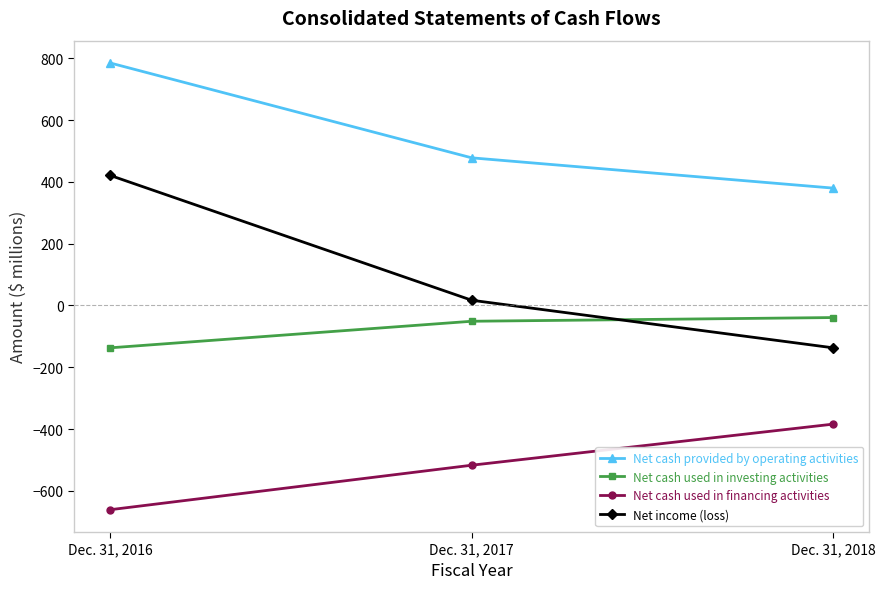

What is the total value across all series at Dec. 31, 2018?

-180